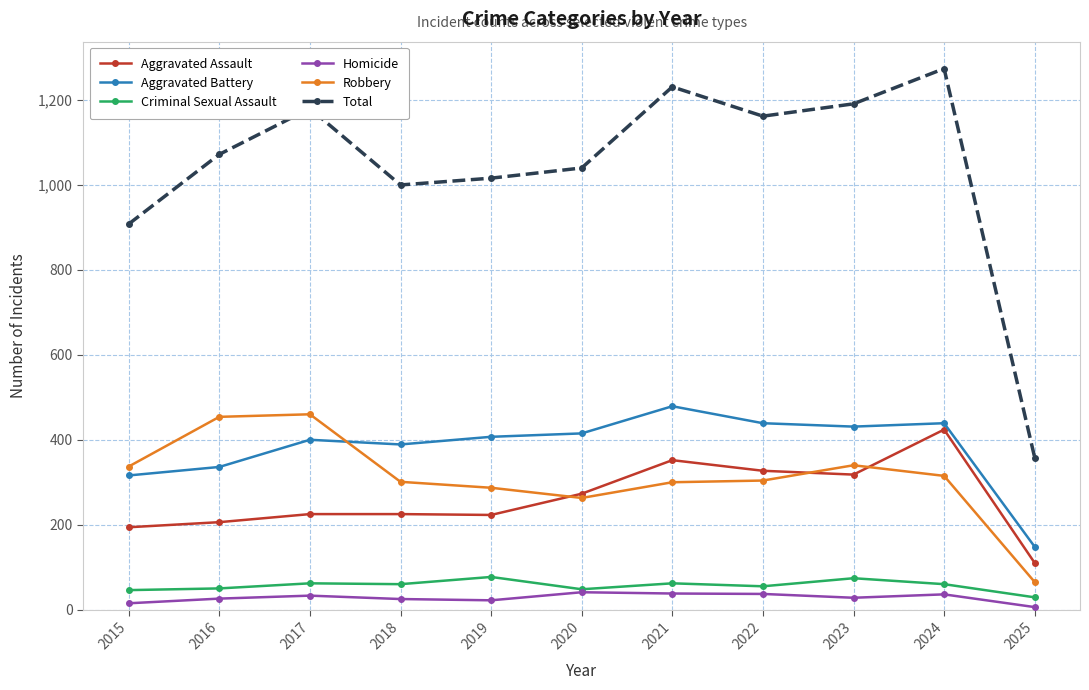

What is the value of the Aggravated Assault point at the 8th from the left?

327